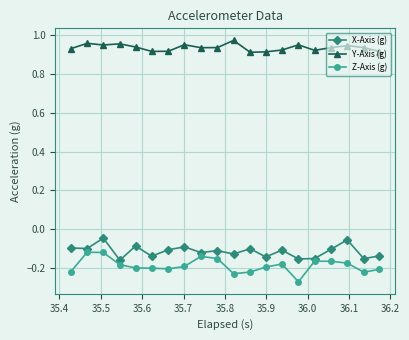

True or false: X-Axis (g) and Y-Axis (g) cross at least once.

False